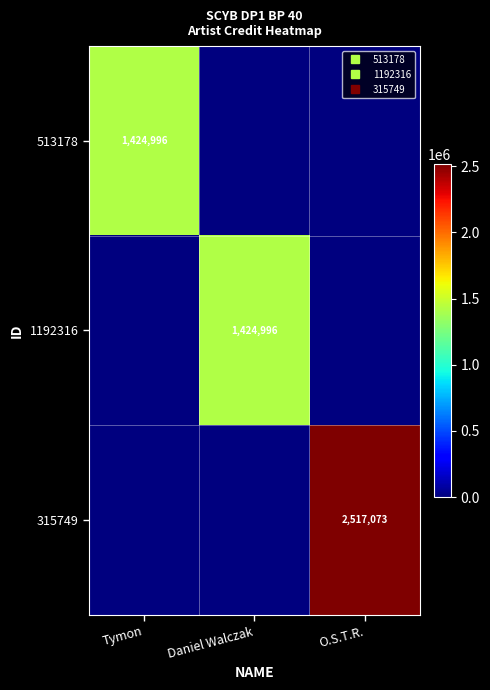

What is the average value of the 1192316 series?

474999